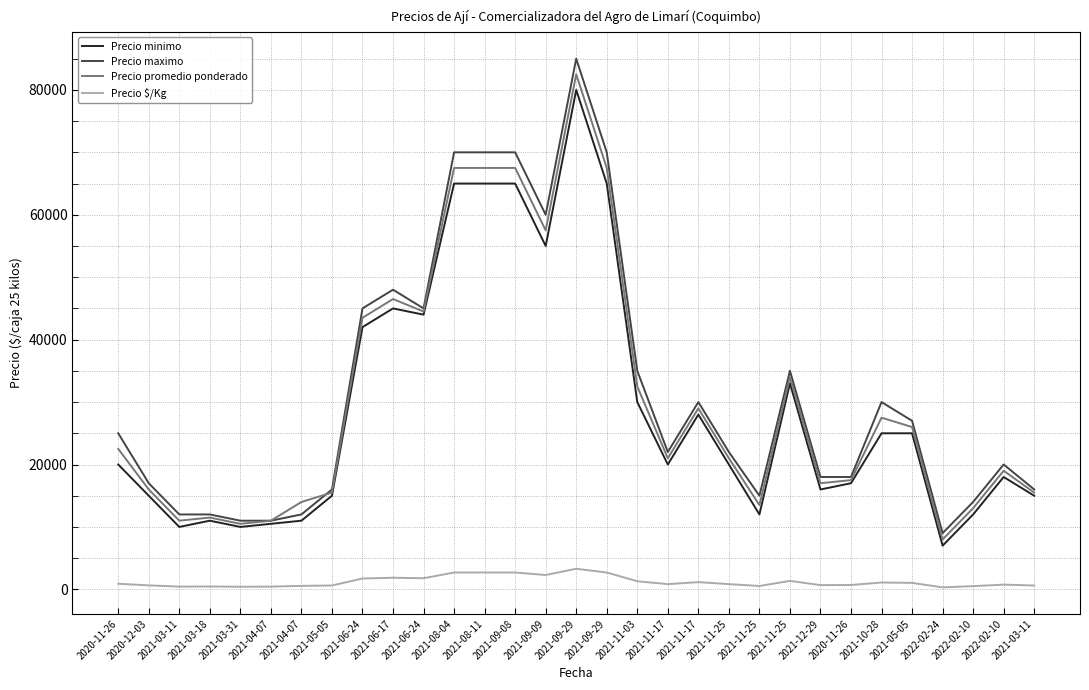

Reading right to left, what are all the values shown in this chart?

Precio minimo: 15000	18000	12000	7000	25000	25000	17000	16000	33000	12000	20000	28000	20000	30000	65000	80000	55000	65000	65000	65000	44000	45000	42000	15000	11000	10500	10000	11000	10000	15000	20000
Precio maximo: 16000	20000	14000	9000	27000	30000	18000	18000	35000	15000	22000	30000	22000	35000	70000	85000	60000	70000	70000	70000	45000	48000	45000	16000	12000	11000	11000	12000	12000	17000	25000
Precio promedio ponderado: 15500	19000	13000	8000	26000	27500	17500	17000	34000	13500	21000	29000	21000	32500	67500	82500	57500	67500	67500	67500	44500	46500	43500	15500	14000	11000	10500	11500	11000	16000	22500
Precio $/Kg: 620	760	520	320	1040	1100	700	680	1360	540	840	1160	840	1300	2700	3300	2300	2700	2700	2700	1780	1860	1740	620	560	440	420	460	440	640	900